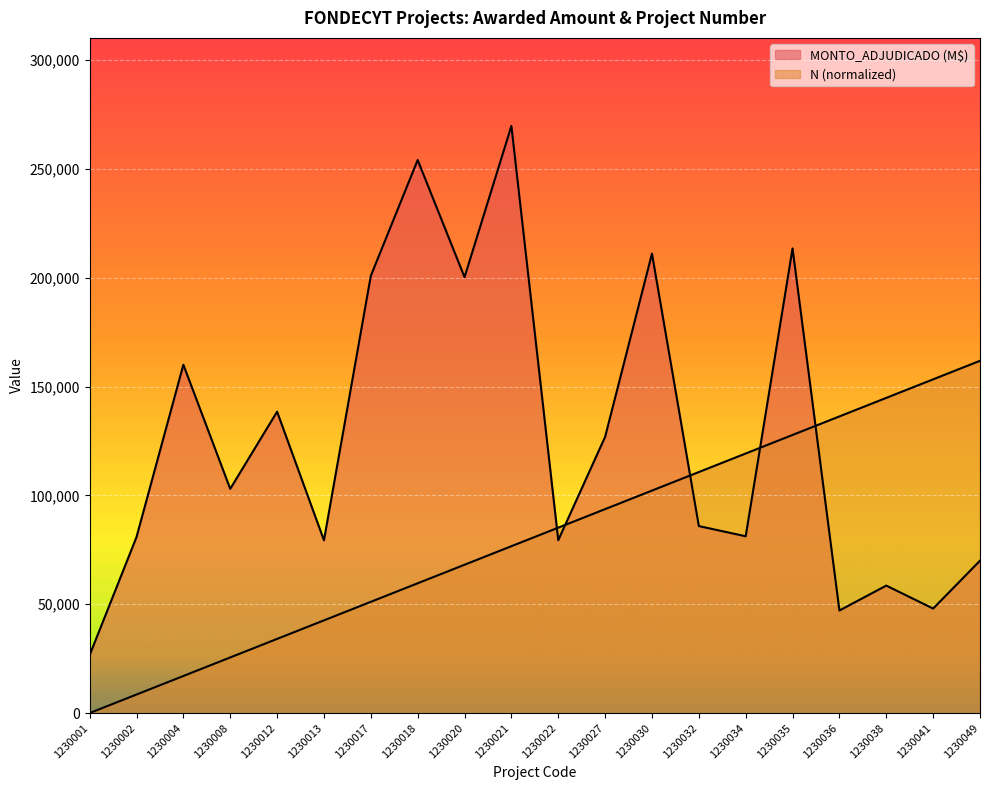

What is the maximum value shown in the chart?

269760.0